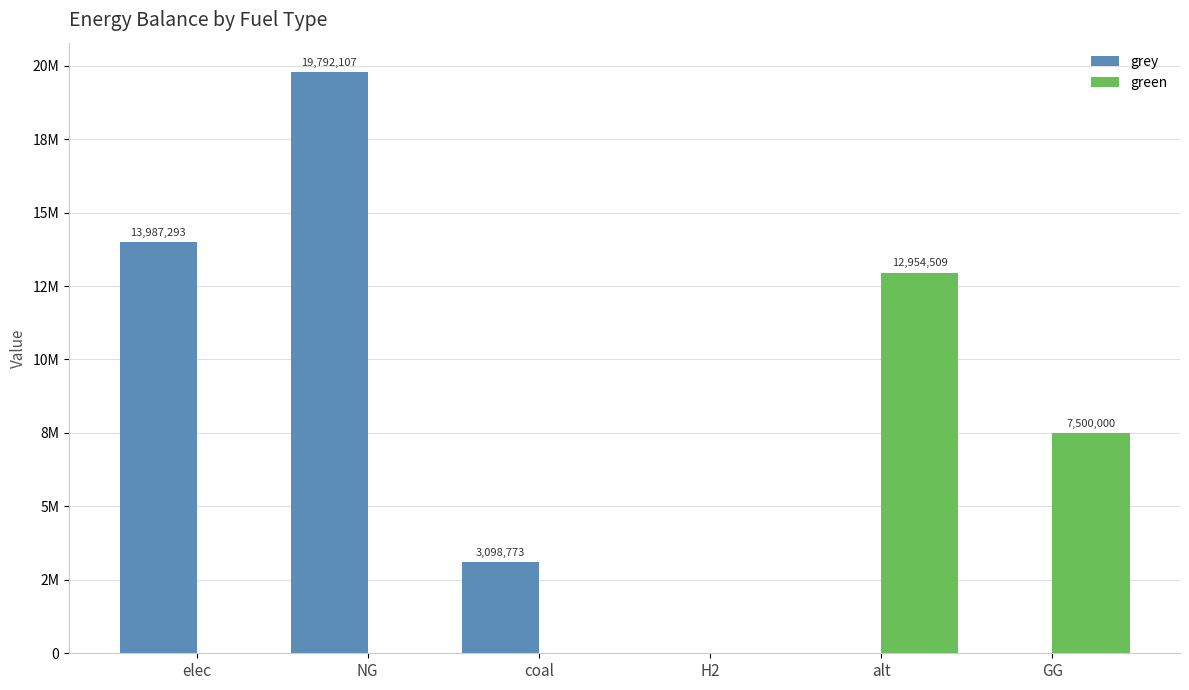

What are all the series names shown in the legend?

grey, green